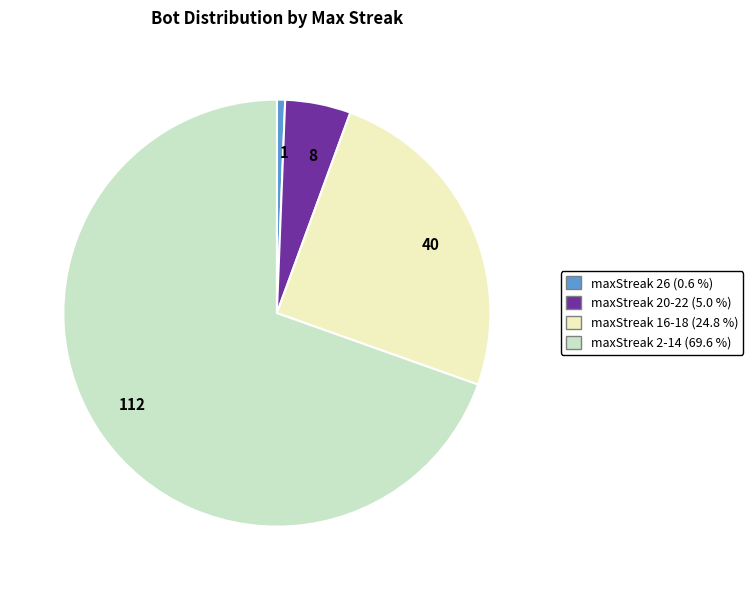

Do 1 and 40 together represent more than half of the pie?

No